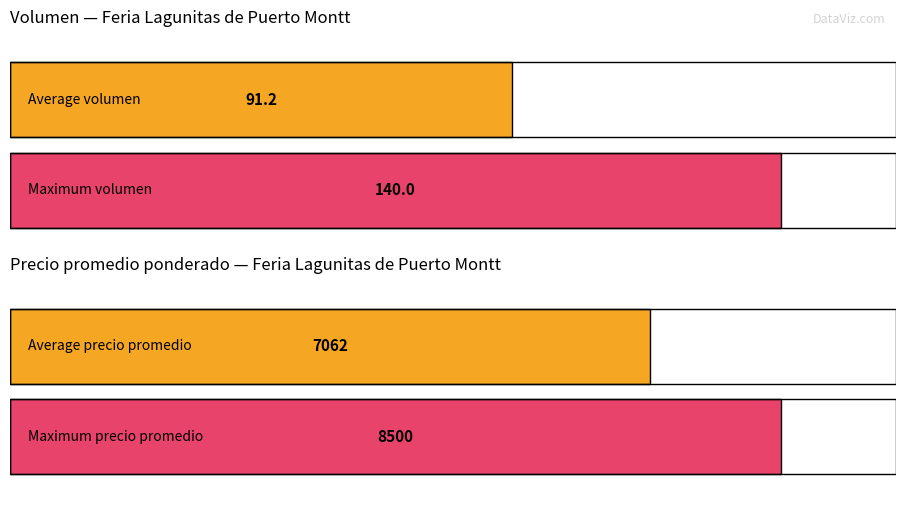

At $/docena de matas, list the series in order from smallest to largest.

Volumen, Precio promedio ponderado